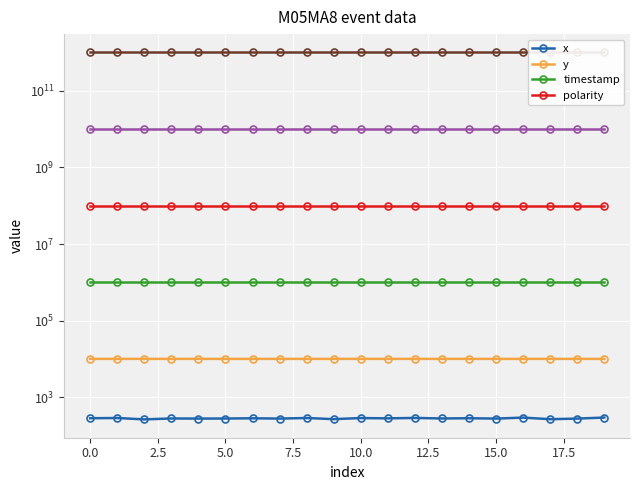

True or false: polarity has a value of 64681706 at 2.5.

False